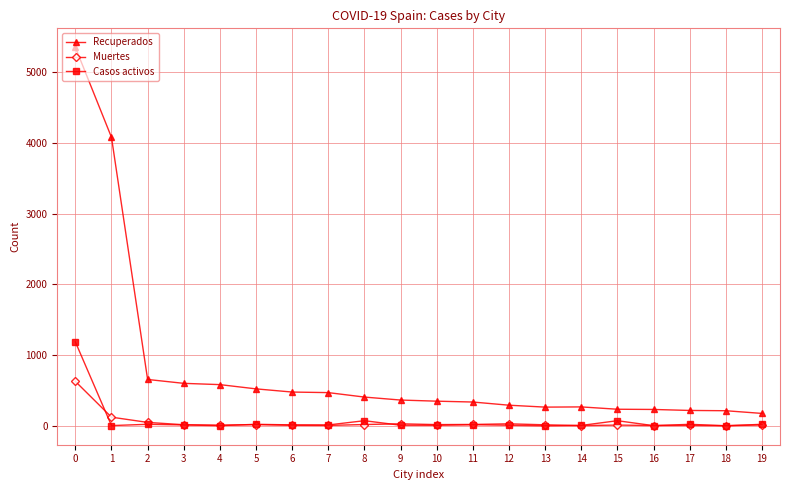

What is the total value across all series at 1?

4203